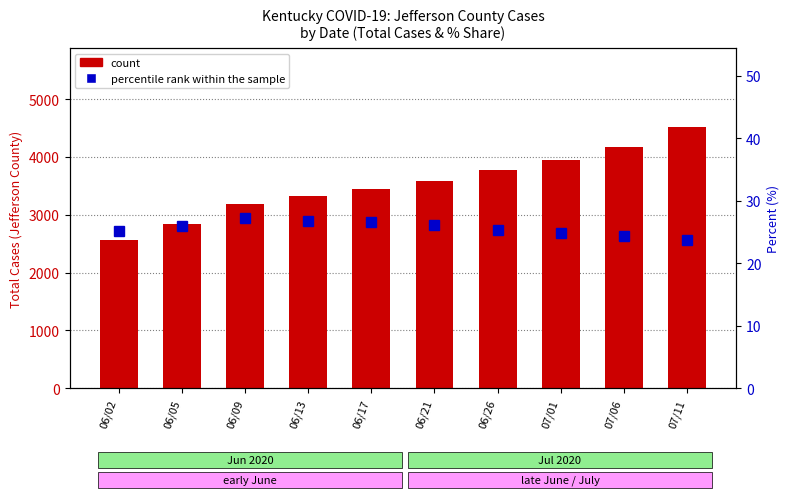

What is the total value across all series at 06/17?

3477.6